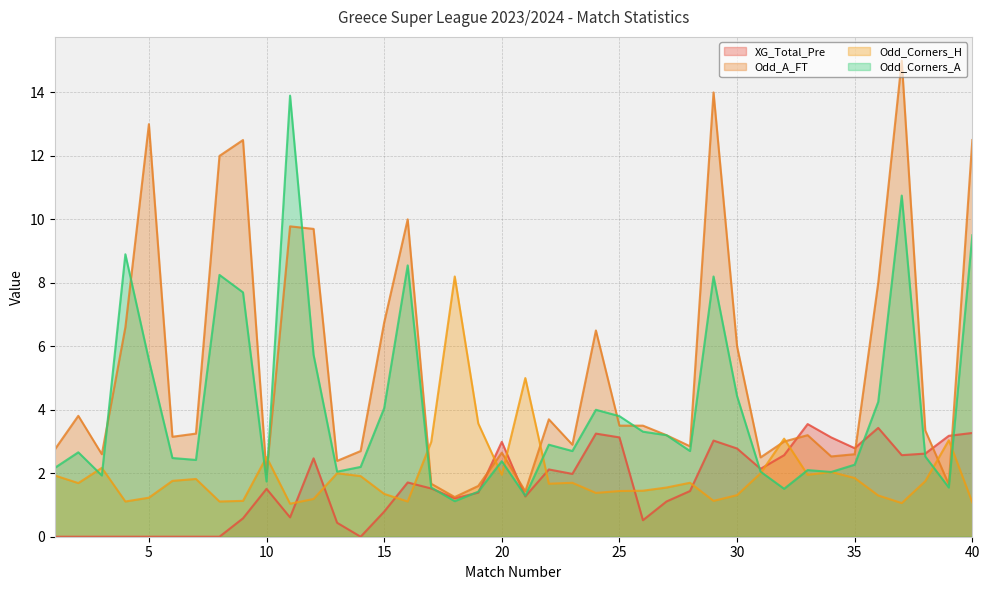

What is the approximate value of Odd_Corners_H at 6?

1.8